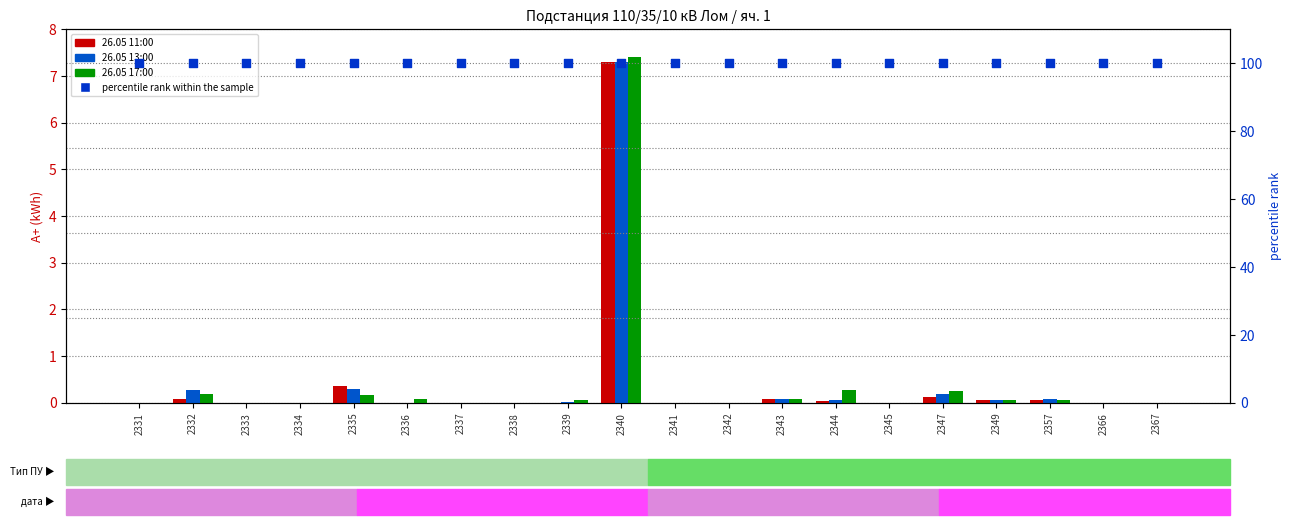

Is the value of 26.05 11:00 at 2357 greater than the value of 26.05 13:00 at 2343?

No